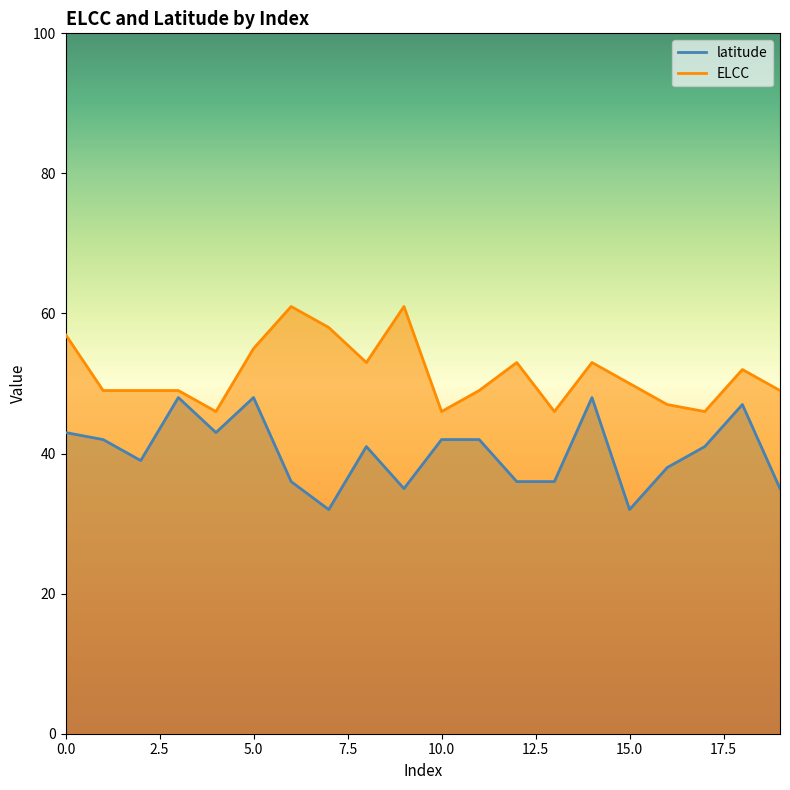

How many data points in latitude are above 41?

9